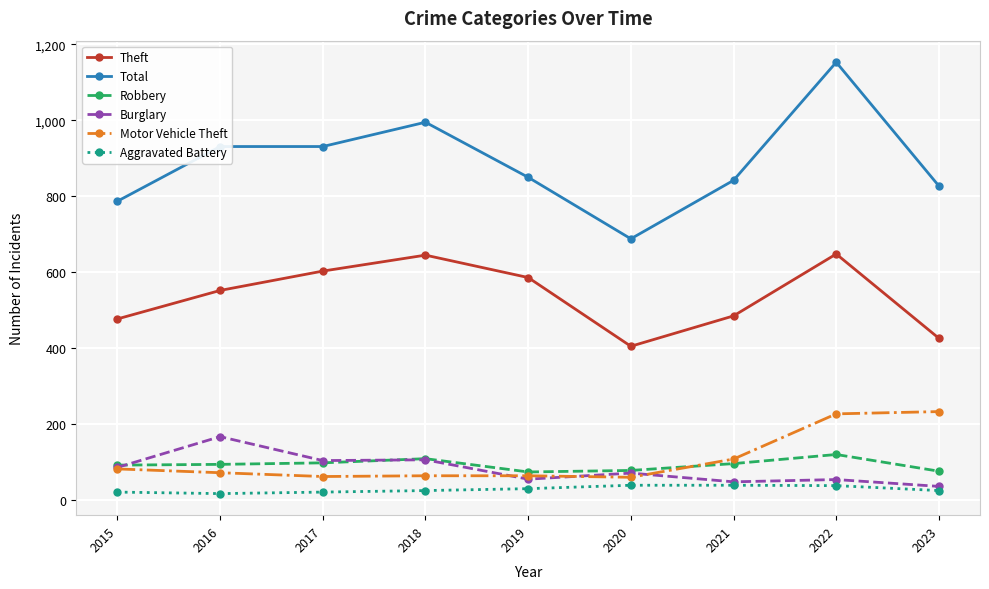

What are all the series names shown in the legend?

Theft, Total, Robbery, Burglary, Motor Vehicle Theft, Aggravated Battery